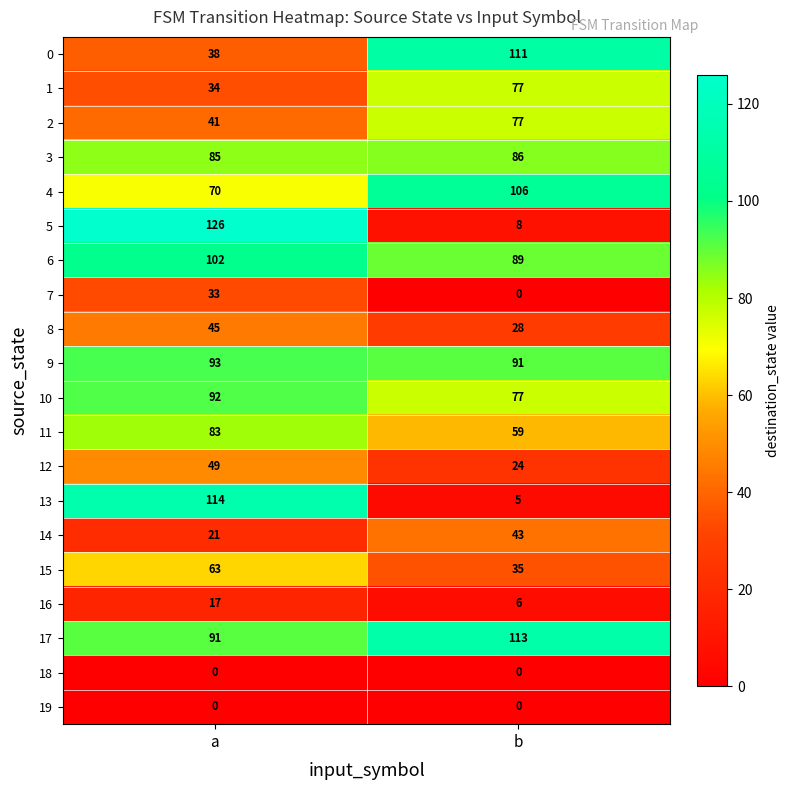

Where is 6 nearest to the value 95?

b